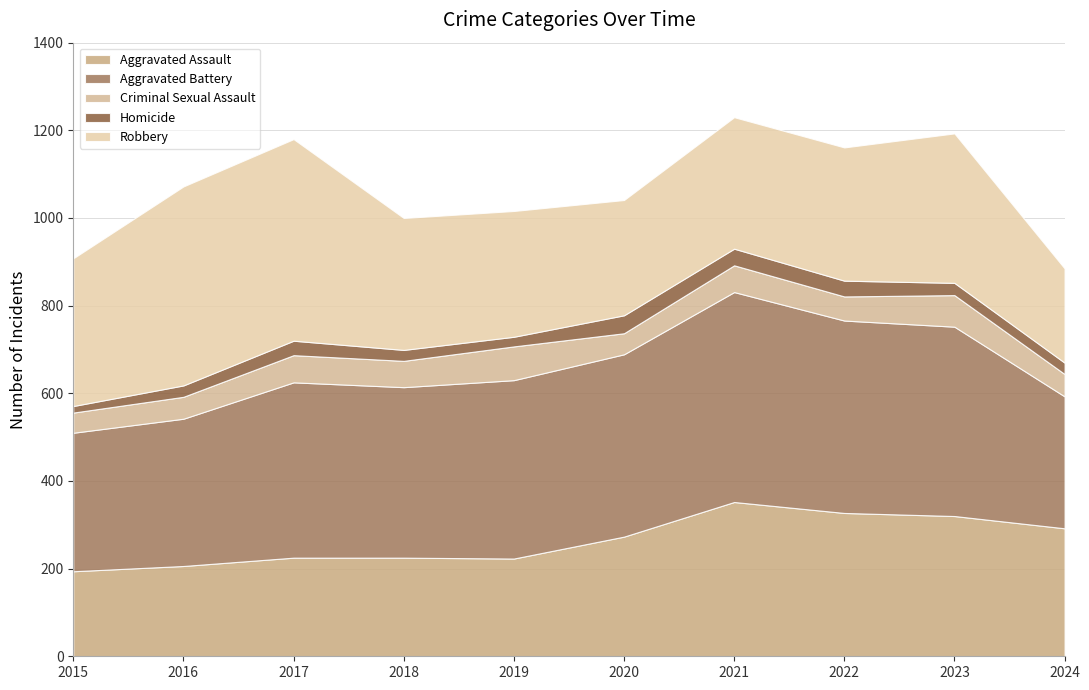

Reading left to right, transcribe all the data shown in this chart.

Aggravated Assault: 2015=194	2016=206	2017=225	2018=225	2019=223	2020=273	2021=352	2022=327	2023=320	2024=292
Aggravated Battery: 2015=316	2016=336	2017=400	2018=389	2019=407	2020=416	2021=479	2022=439	2023=432	2024=301
Criminal Sexual Assault: 2015=46	2016=50	2017=62	2018=60	2019=77	2020=48	2021=61	2022=55	2023=72	2024=51
Homicide: 2015=15	2016=26	2017=33	2018=25	2019=22	2020=41	2021=38	2022=36	2023=28	2024=26
Robbery: 2015=337	2016=454	2017=460	2018=301	2019=287	2020=263	2021=300	2022=304	2023=341	2024=215